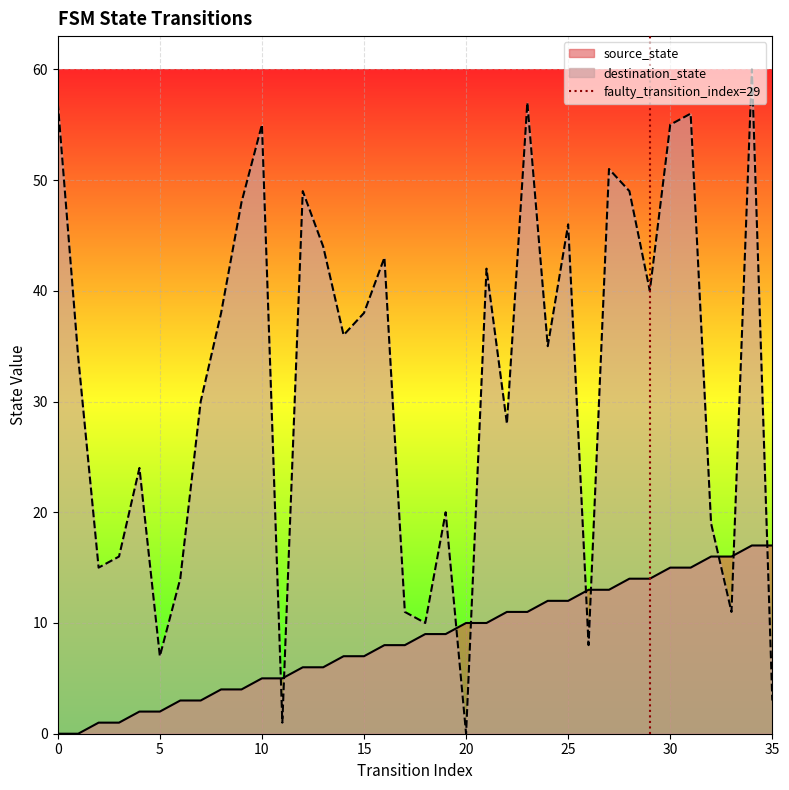

Which series ends up on top after the final intersection of source_state and destination_state?

source_state